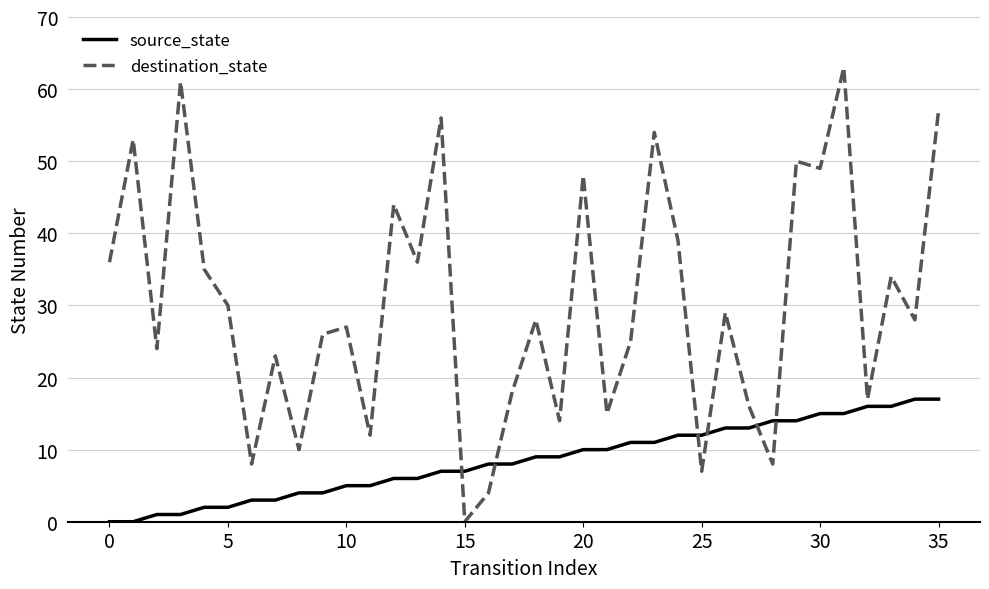

Does the chart have visible grid lines?

Yes